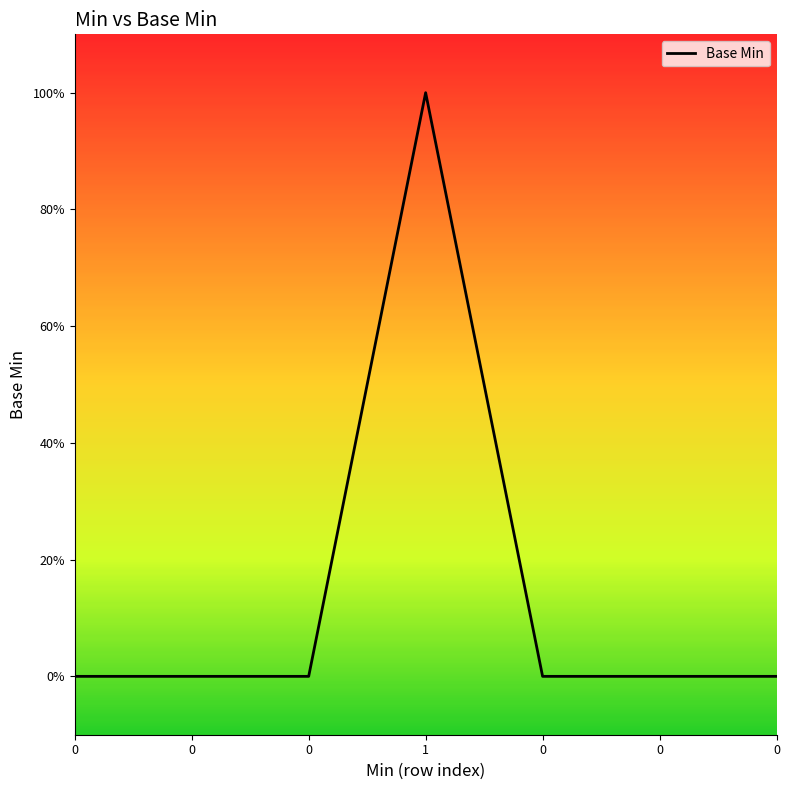

Reading left to right, list all the values displayed in this chart.

0	0	0	1	0	0	0